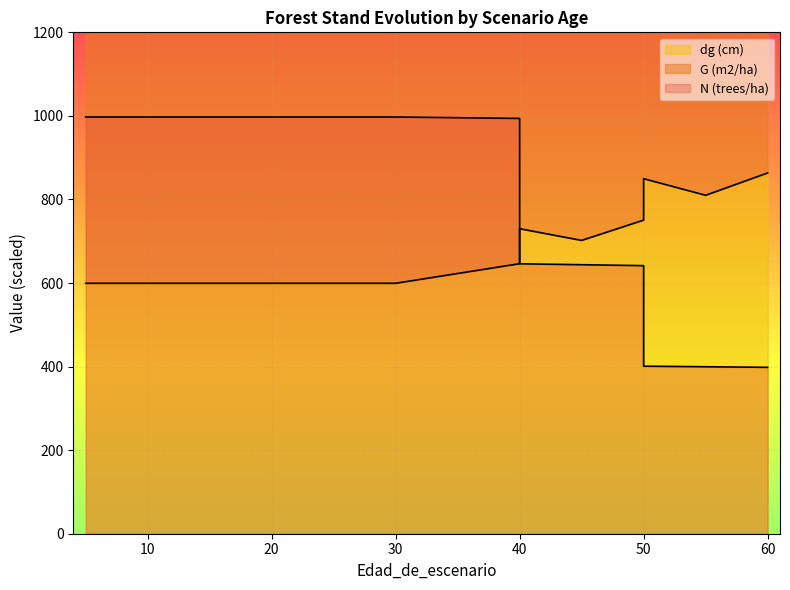

Where do N (trees/ha) and dg (cm) first cross each other?

40 and 40